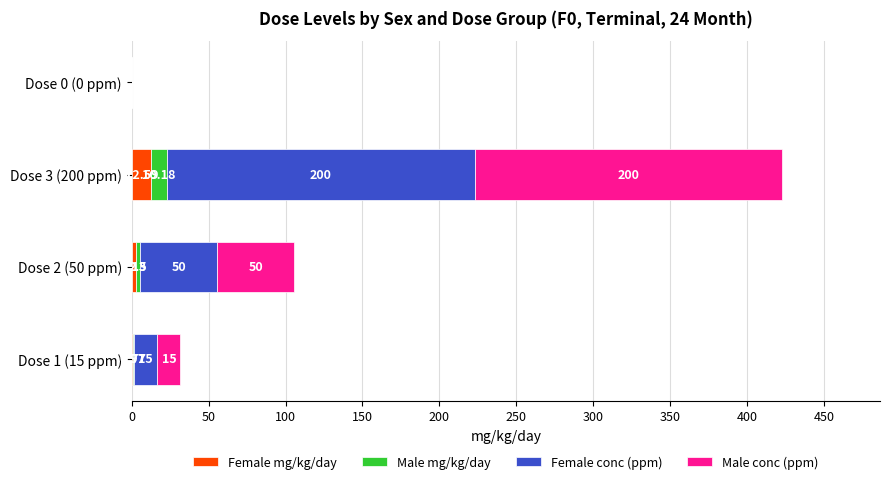

Count the number of categories in the chart.

4